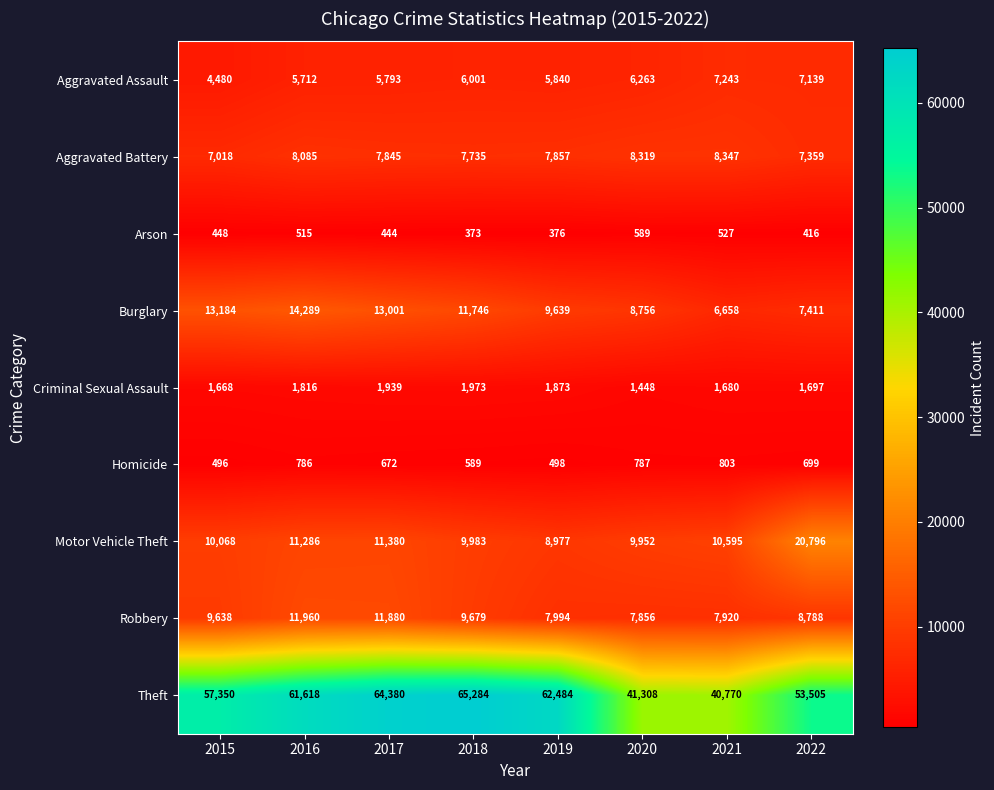

What is the difference between the highest and lowest values at 2016?

61103